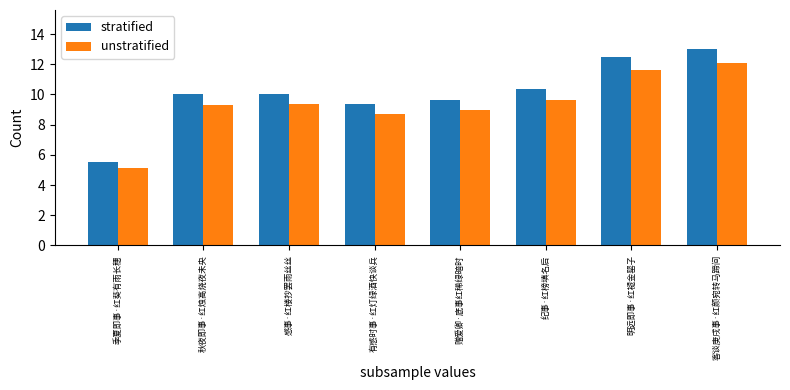

Is the value of stratified at 纪事·红榜填名后 greater than the value of unstratified at 赠爱卿·底事红稀绿暗时?

Yes